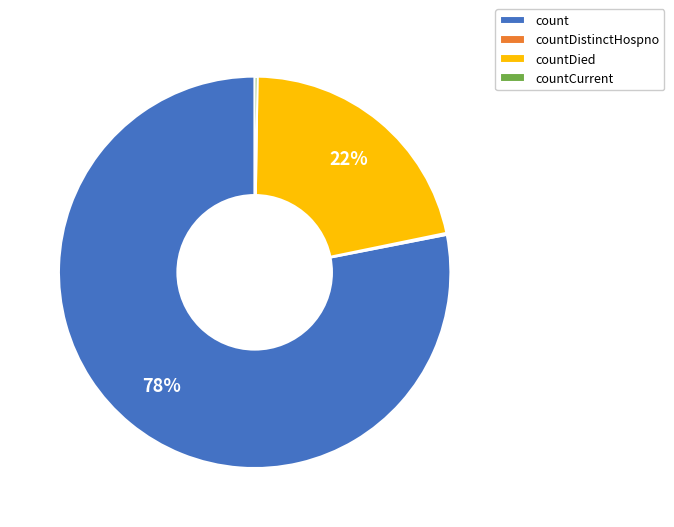

Which category has the biggest portion of the pie?

count